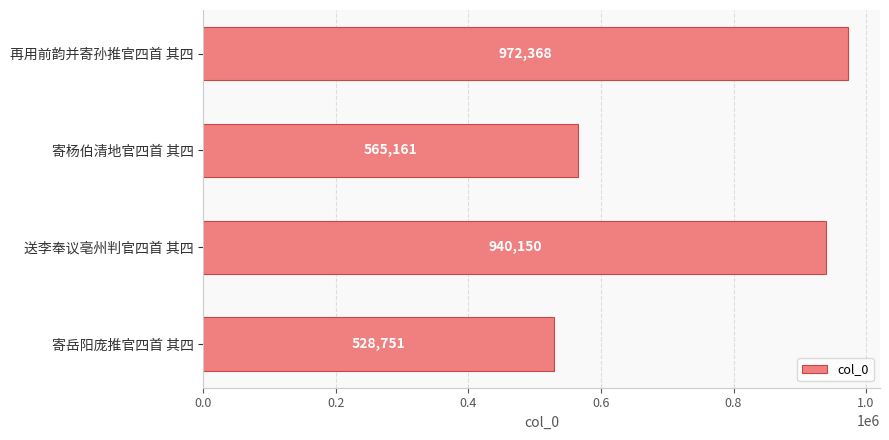

What is the difference between the maximum and second lowest values?

407207